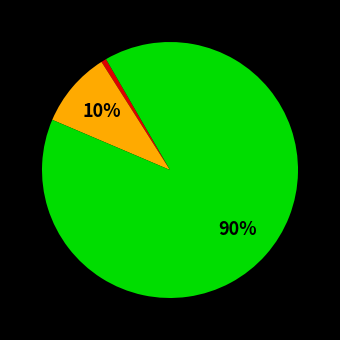

To the nearest percent, what is the average slice percentage?

33%